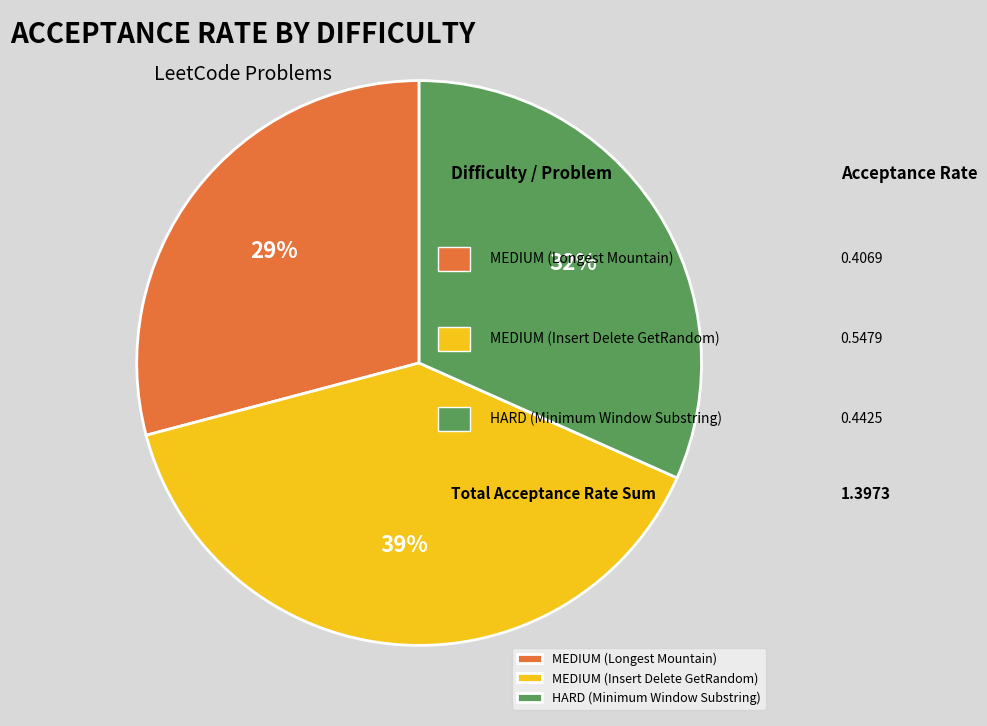

What percentage is the HARD (Minimum Window Substring) slice, to the nearest percent?

32%